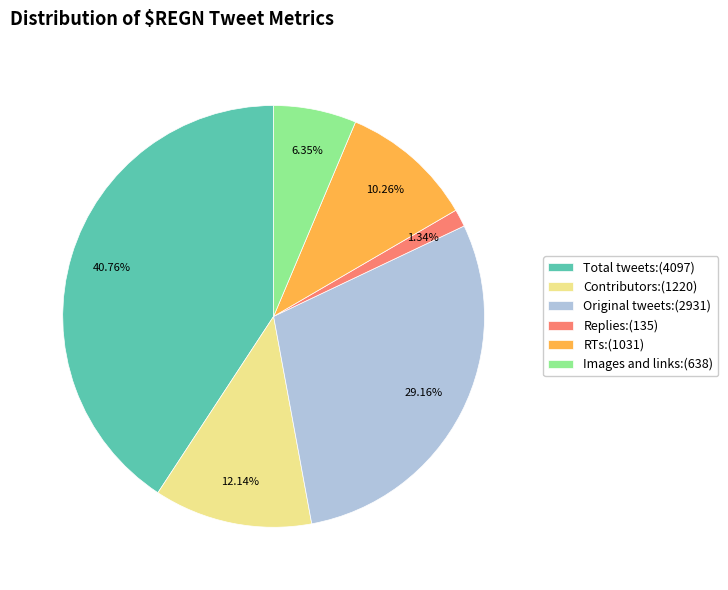

To the nearest percent, what is the combined percentage of Contributors and RTs?

22%